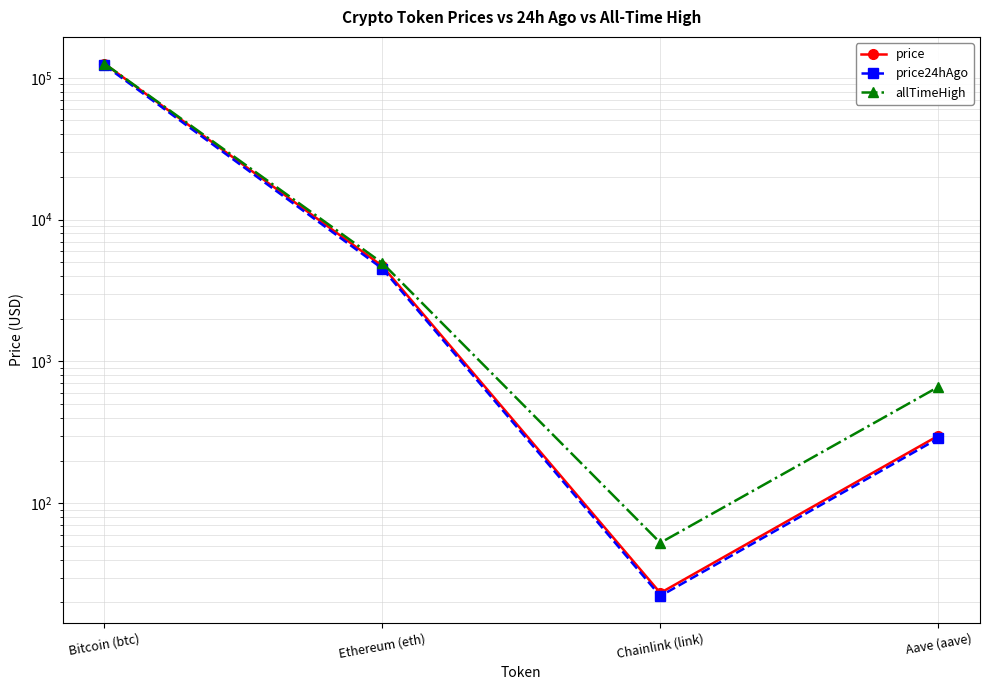

What is the value of the allTimeHigh point at the 3rd from the left?

52.7